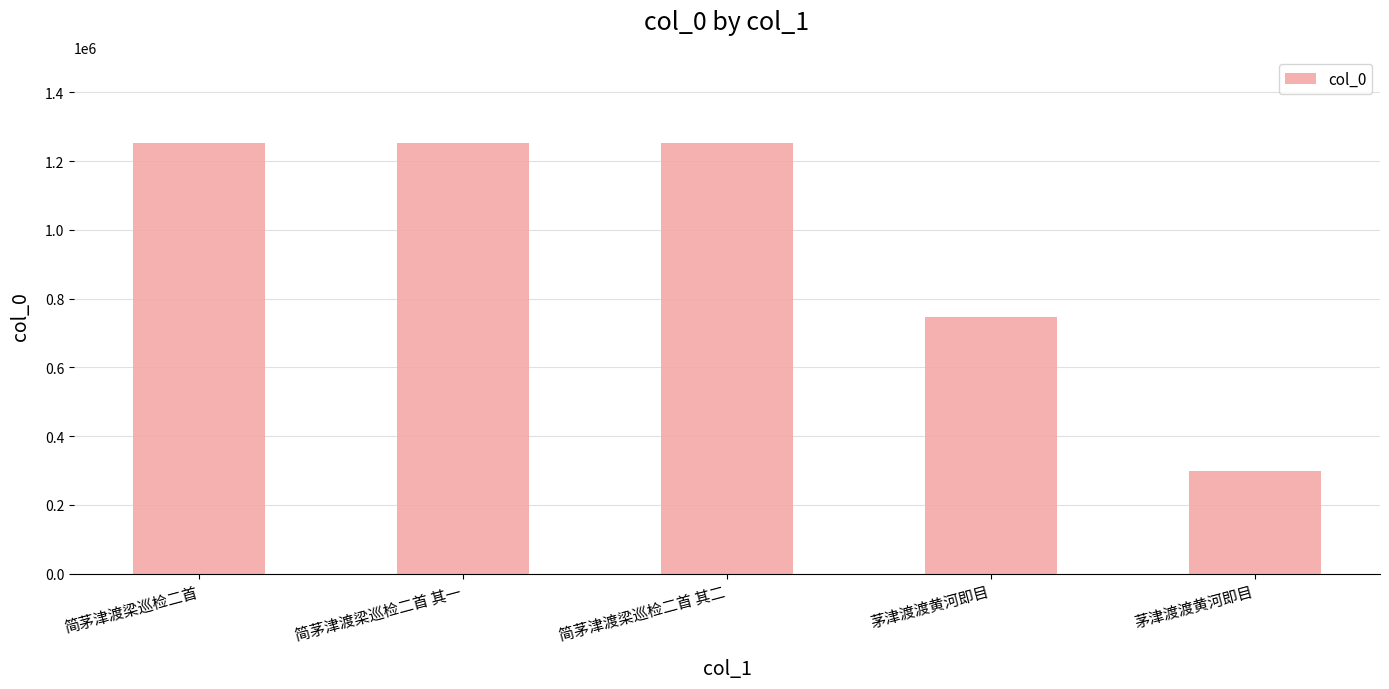

Rank the categories by value from highest to lowest.

简茅津渡梁巡检二首, 简茅津渡梁巡检二首 其二, 简茅津渡梁巡检二首 其一, 茅津渡渡黄河即目, 茅津渡渡黄河即目